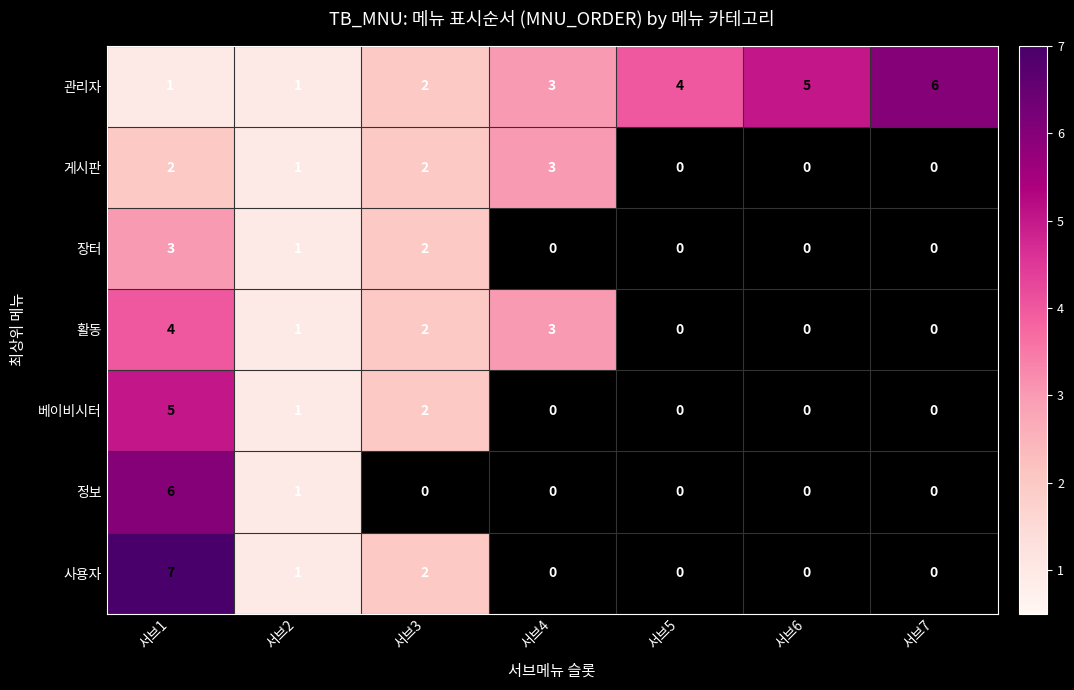

The 활동 series shows 6 at 서브1. True or false?

False